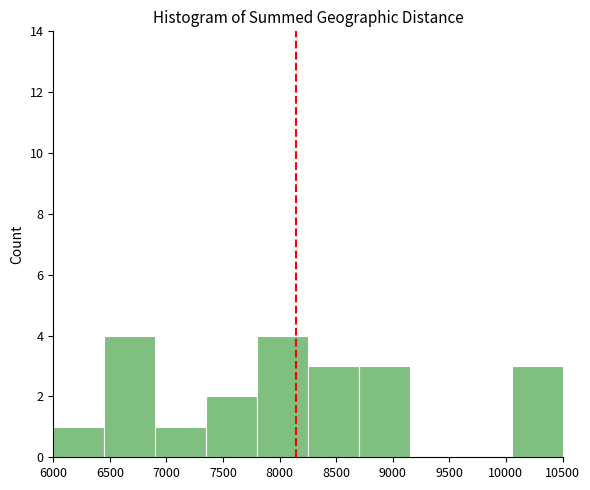

How tall is the bar that spans 6450 to 6900 on the x-axis? The values are not printed on the chart, so give them approximately, as read against the axis.

4